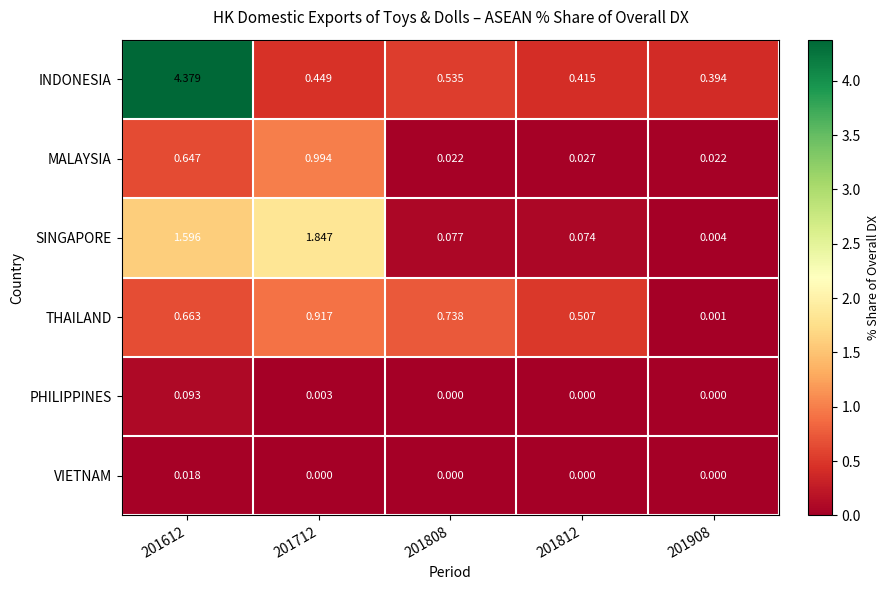

Which label corresponds to the largest value in the chart?

201612